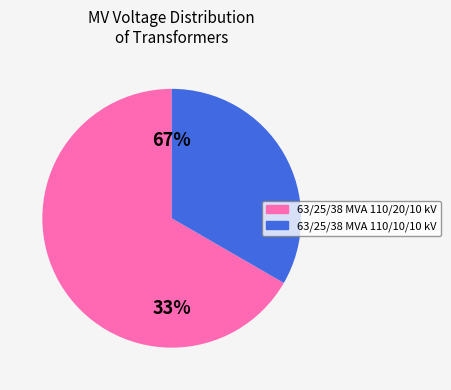

Do 63/25/38 MVA 110/10/10 kV and 63/25/38 MVA 110/20/10 kV together represent more than half of the pie?

Yes